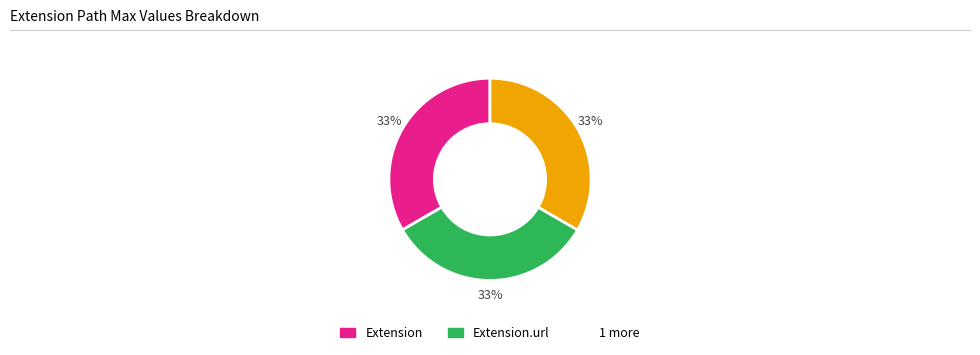

Is there any slice that represents more than half of the pie?

No